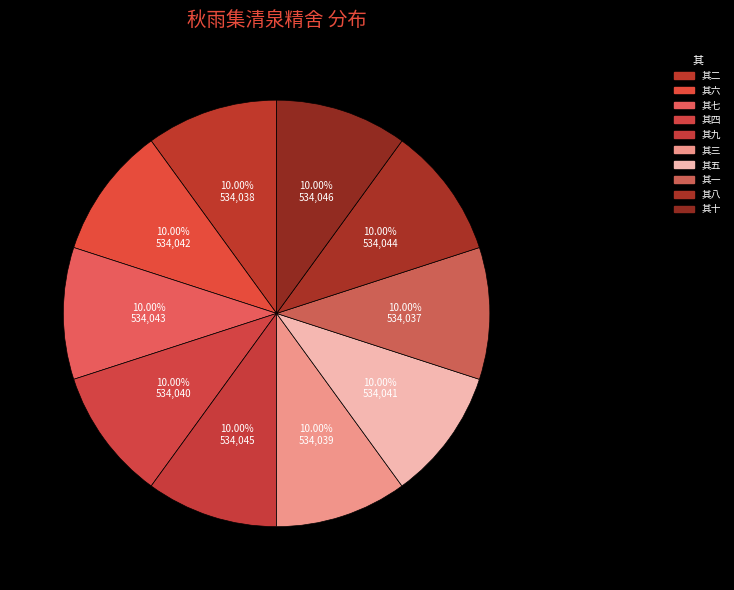

What is the smallest slice in the pie chart?

其一